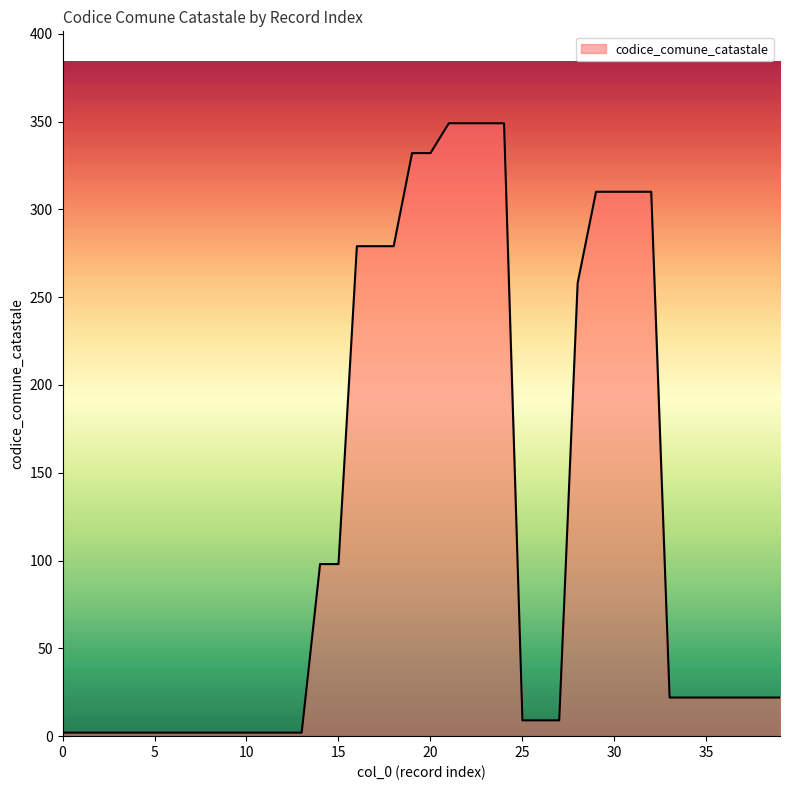

What is the difference between the maximum and minimum values?

347